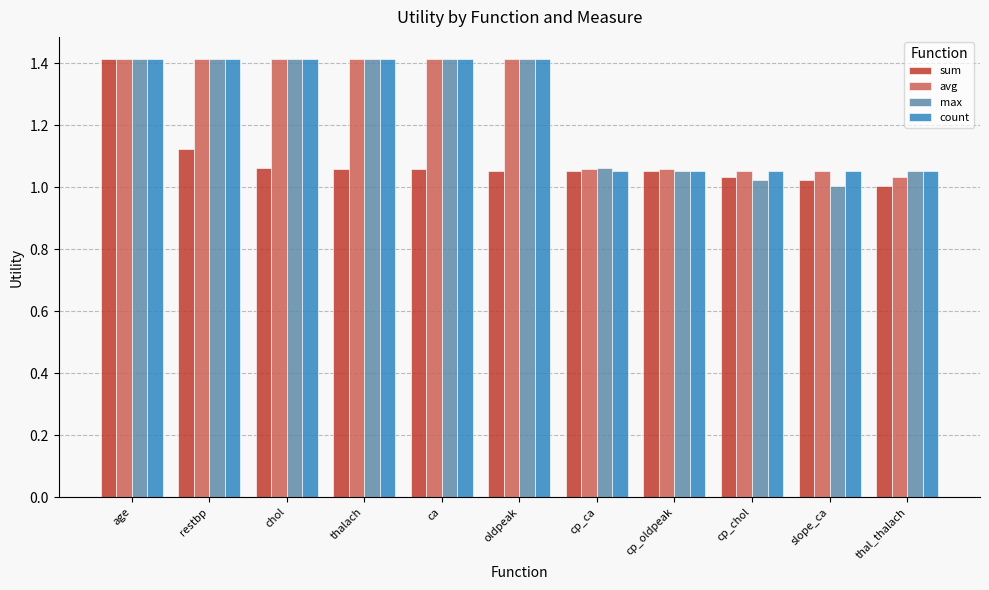

Which series changed the most between restbp and cp_chol?

max